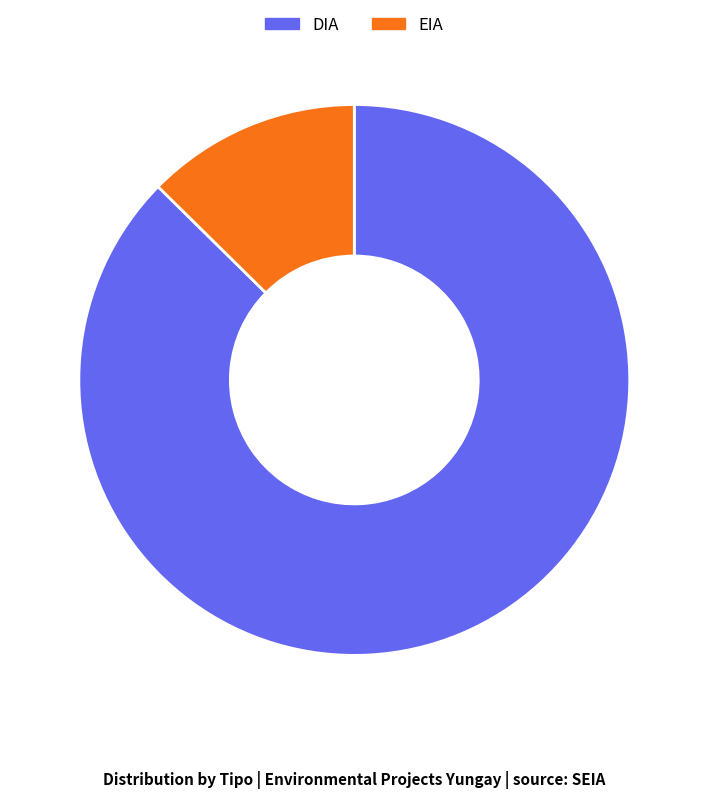

What is the smallest slice in the pie chart?

EIA